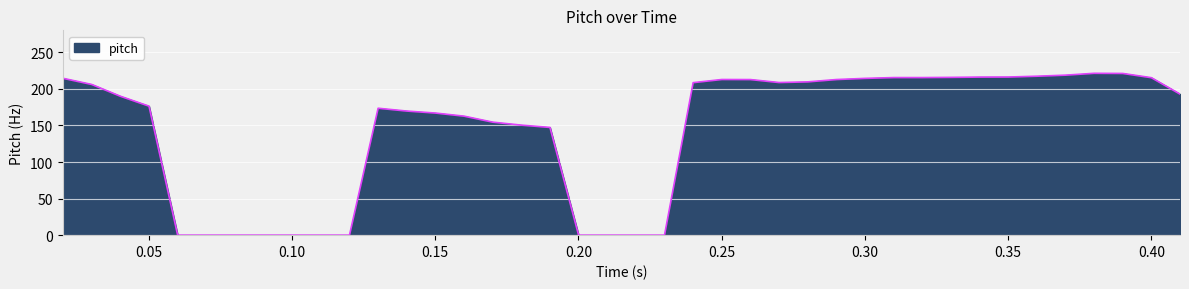

What is the maximum value shown in the chart?

221.3